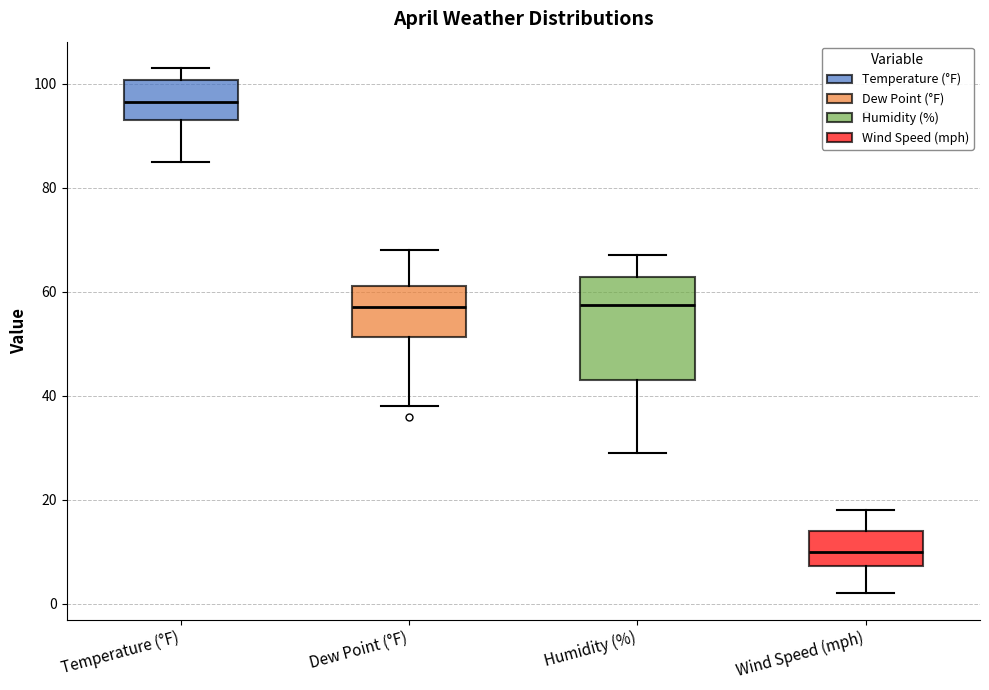

Where is the lower edge of the box for Humidity (%) on the y-axis? The values are not printed on the chart, so give them approximately, as read against the axis.

44